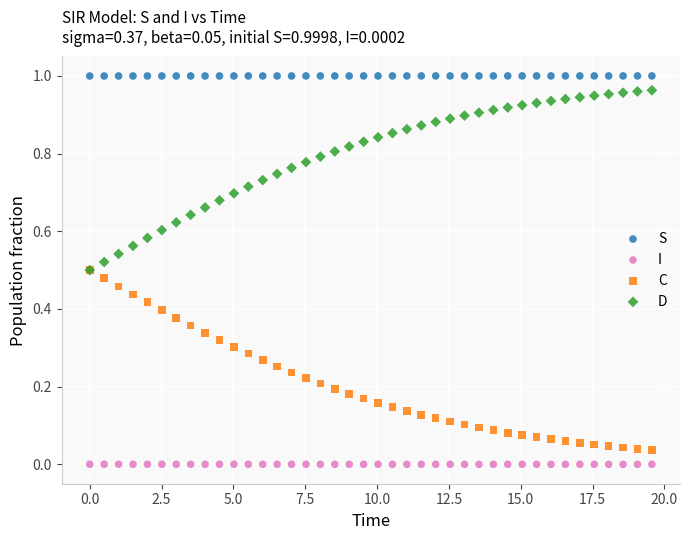

What are all the series names shown in the legend?

S, I, C, D